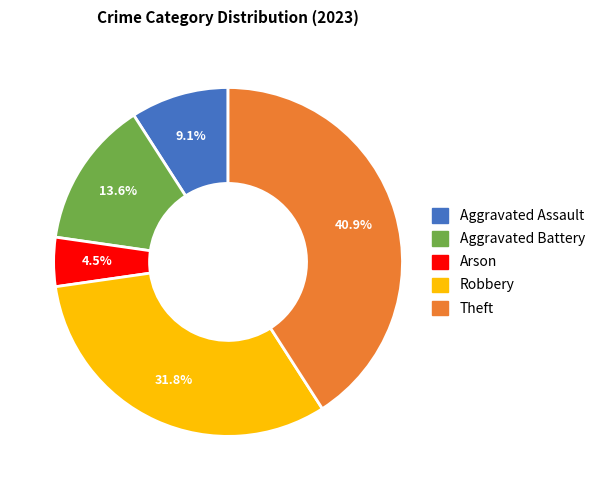

How many segments does this pie chart have?

5